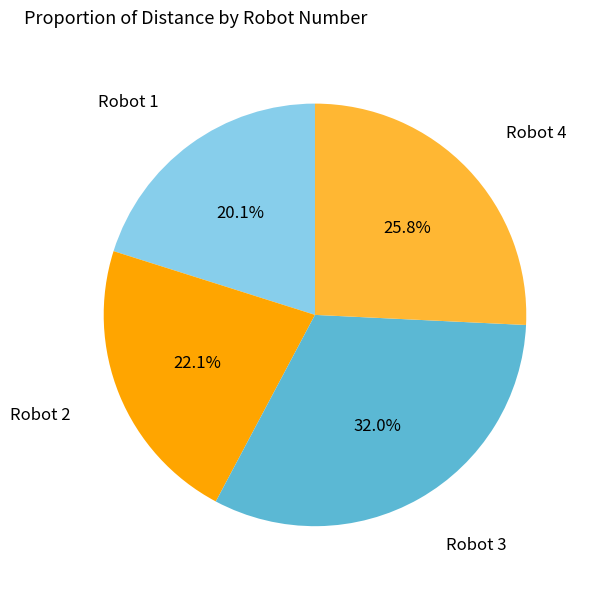

Which category has the smallest portion of the pie?

Robot 1